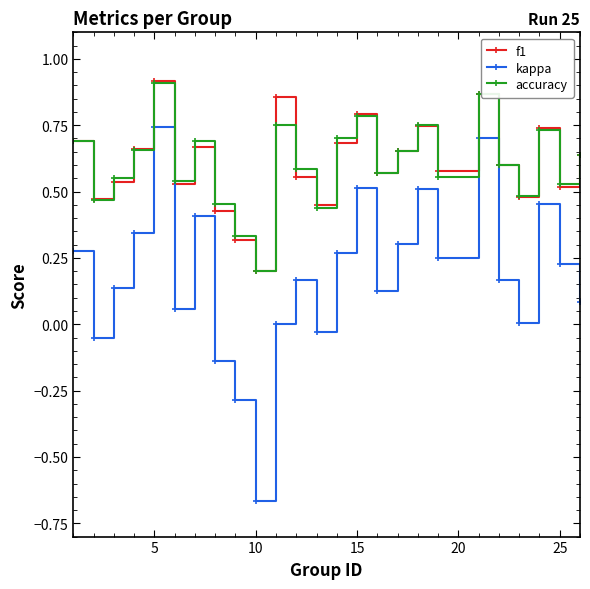

True or false: accuracy and kappa intersect in this chart.

False